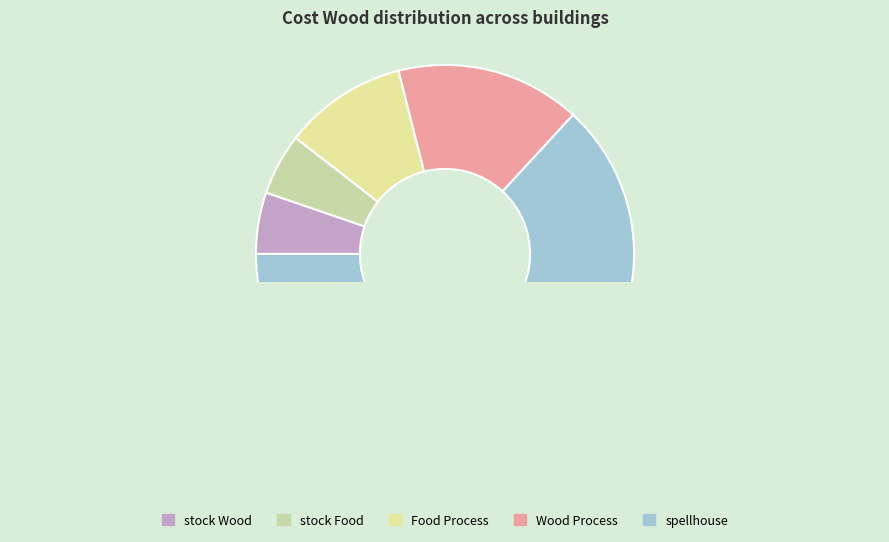

What percentage do Food Process and stock Wood together represent?

15.8%